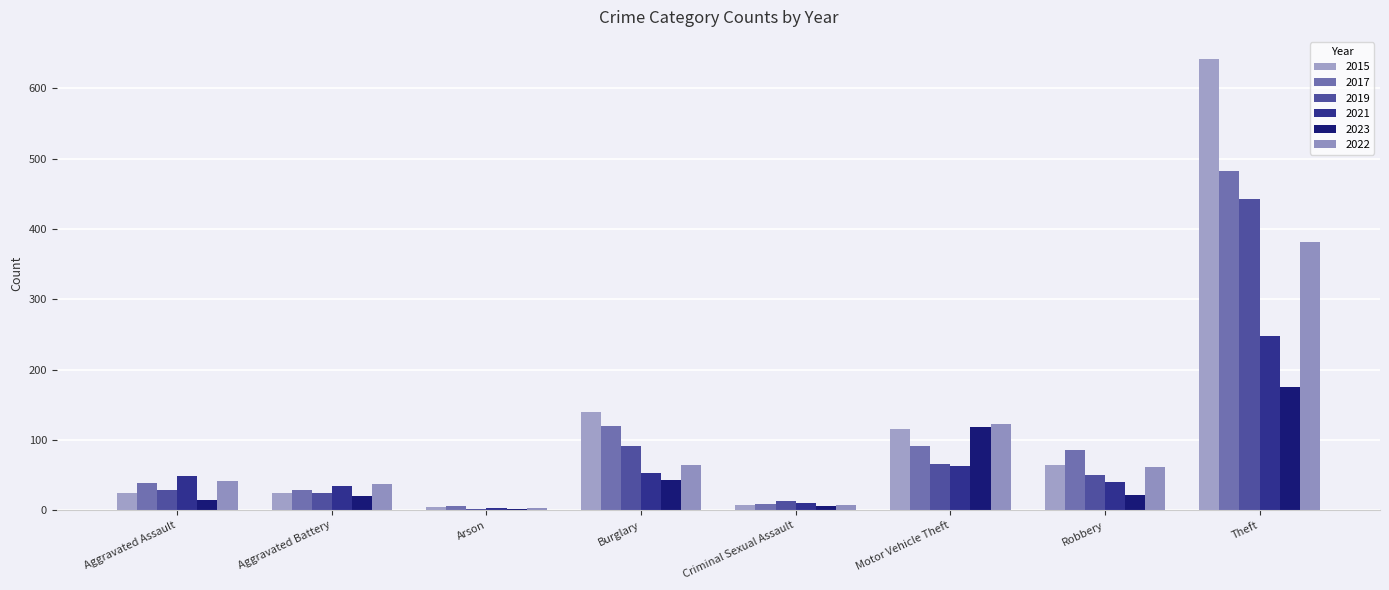

Is it true that 2023 equals 14 at Aggravated Assault?

True